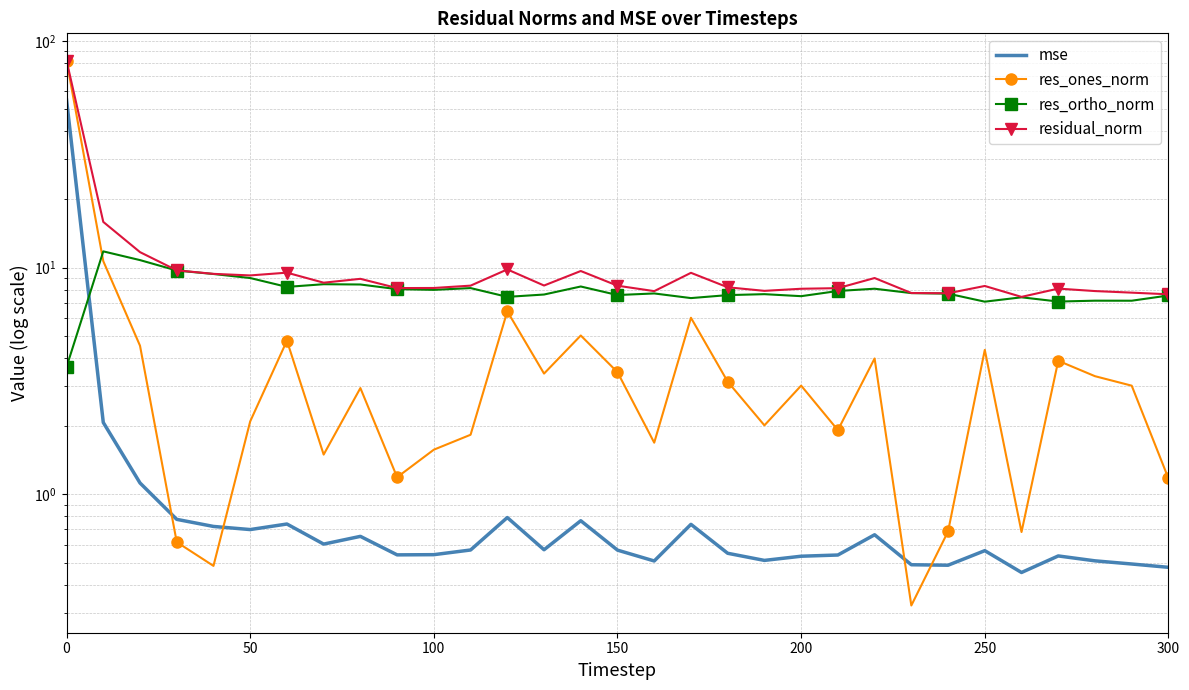

How many values in the residual_norm series are below 8?

8